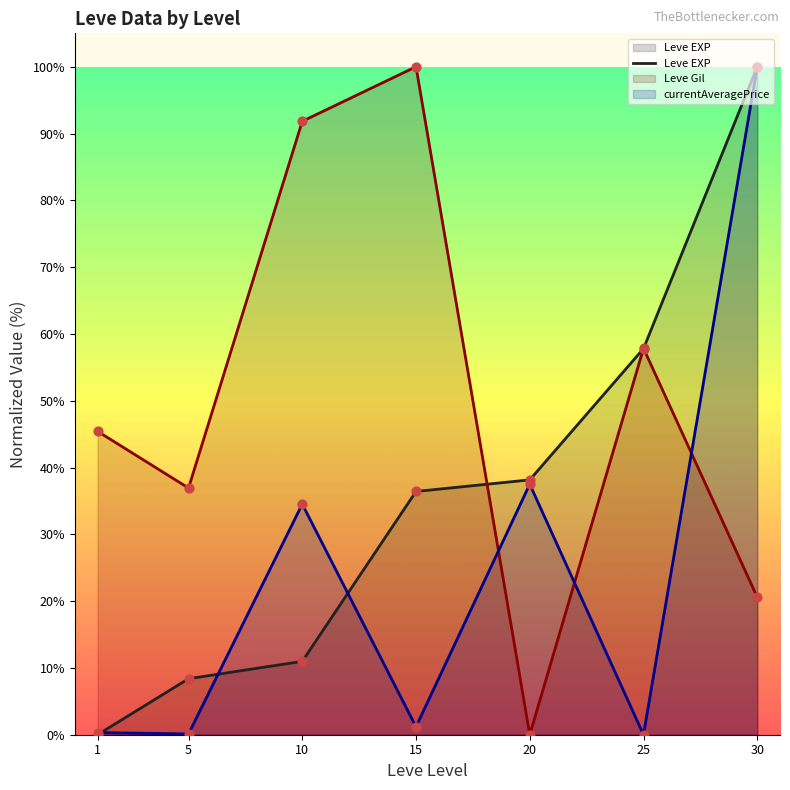

Which has a higher value, 15 or 30?

30